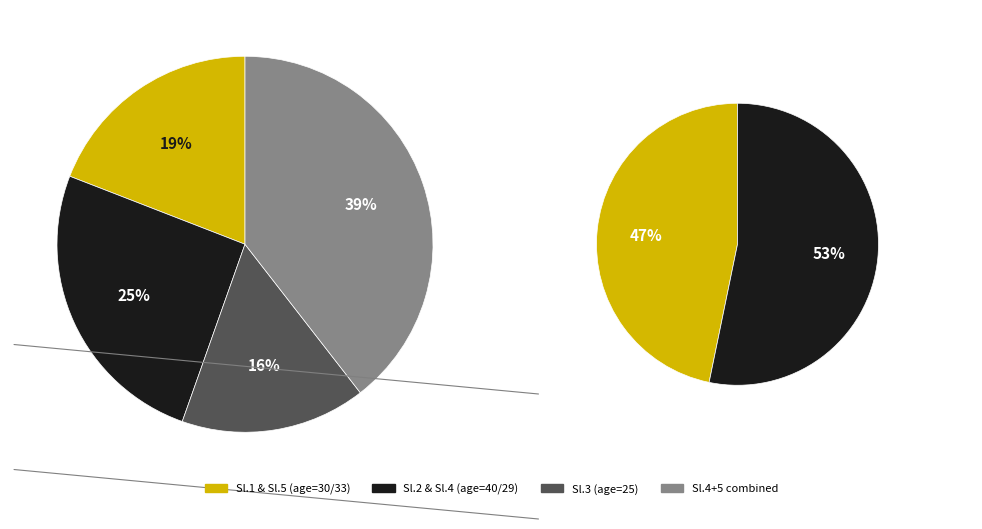

What is the ratio of the value at 4 to the value at 2?

0.7